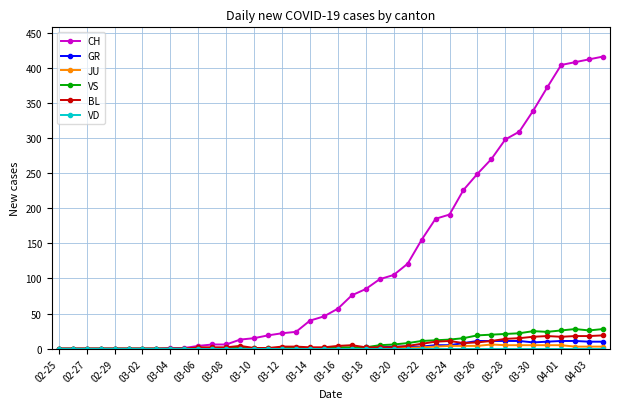

What is the value of the CH point at the 34th from the left?

309